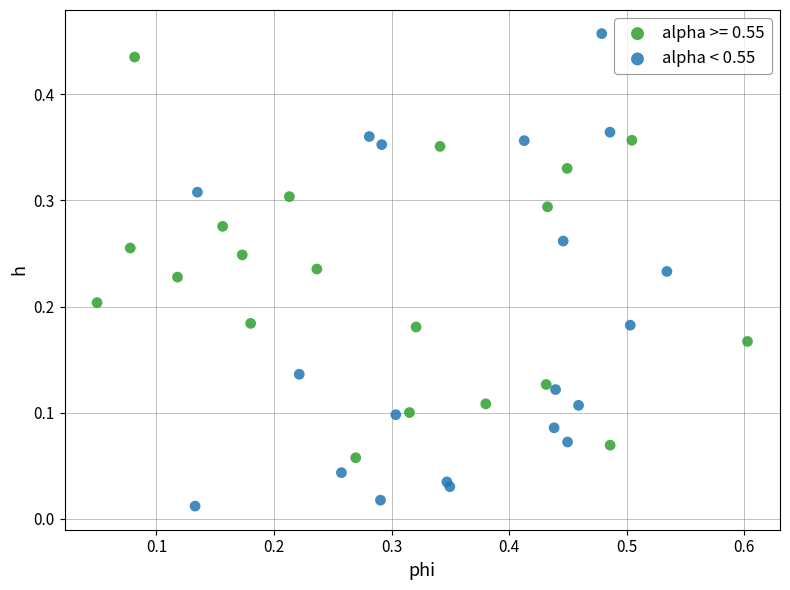

Which series contains the highest Y value?

alpha < 0.55